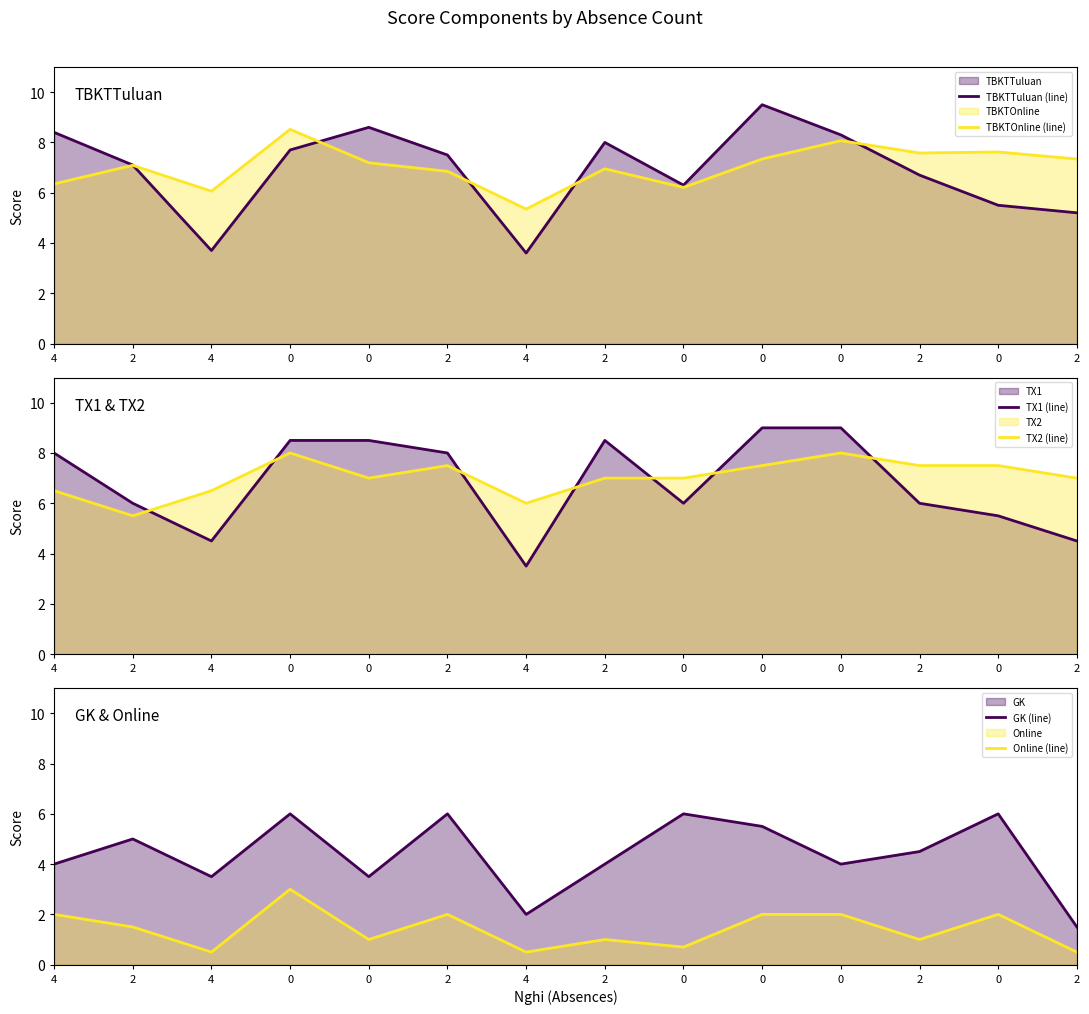

What are all the series names shown in the legend?

TBKTTuluan (line), TBKTOnline (line), TX1 (line), TX2 (line), GK (line), Online (line)